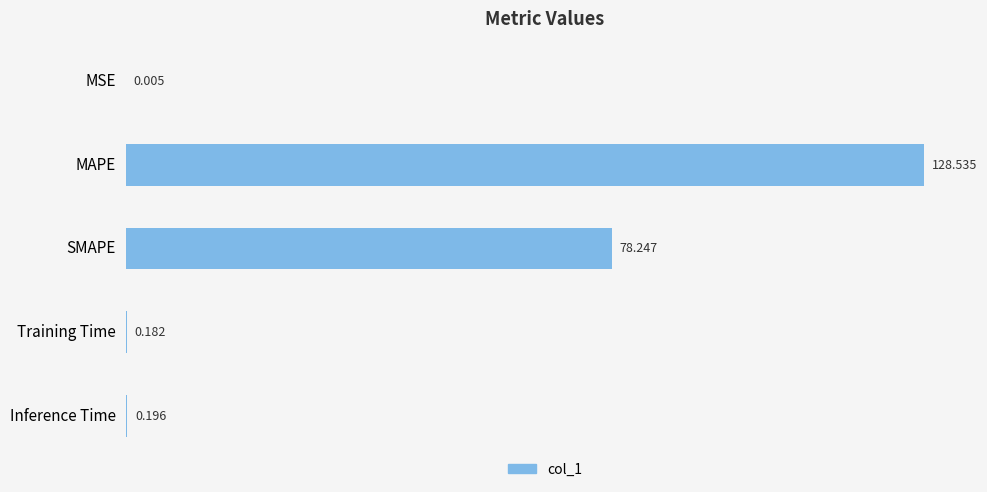

At which label is the value closest to 64?

SMAPE